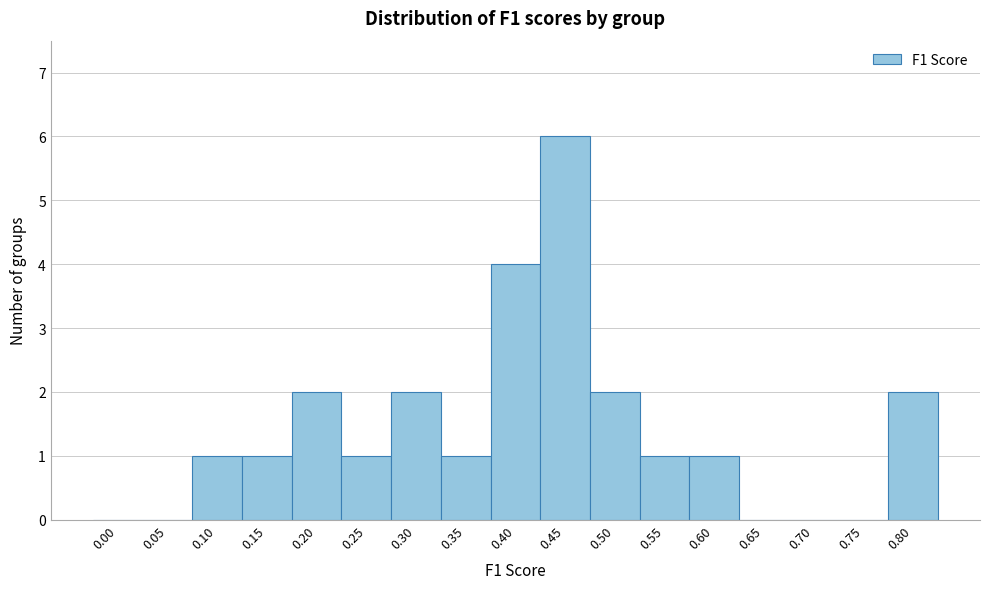

Reading right to left, transcribe all the data shown in this chart.

0.80=2	0.75=0	0.70=0	0.65=0	0.60=1	0.55=1	0.50=2	0.45=6	0.40=4	0.35=1	0.30=2	0.25=1	0.20=2	0.15=1	0.10=1	0.05=0	0.00=0